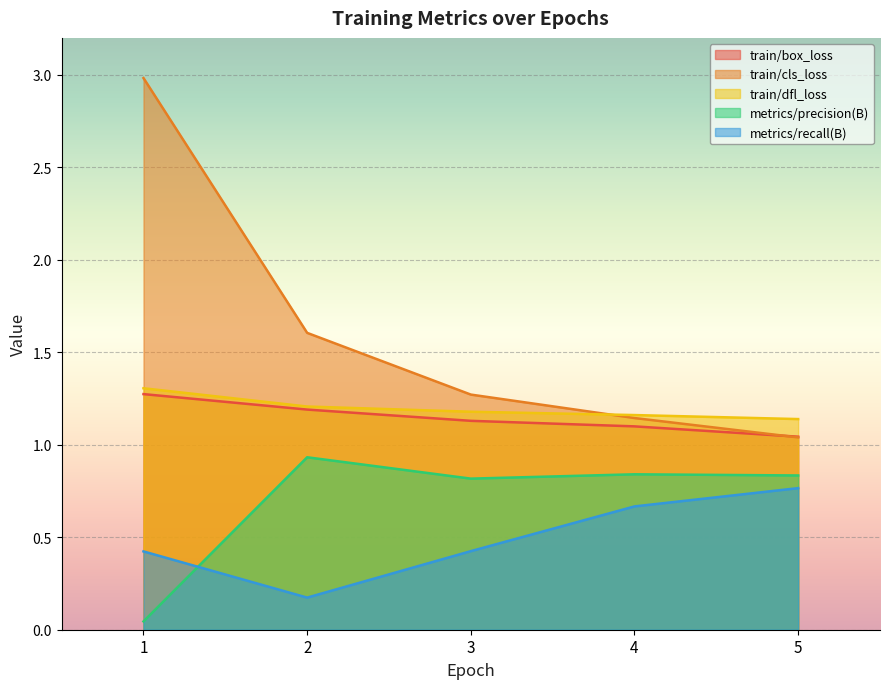

List the series in order of their peak value, lowest first.

metrics/recall(B), metrics/precision(B), train/box_loss, train/dfl_loss, train/cls_loss